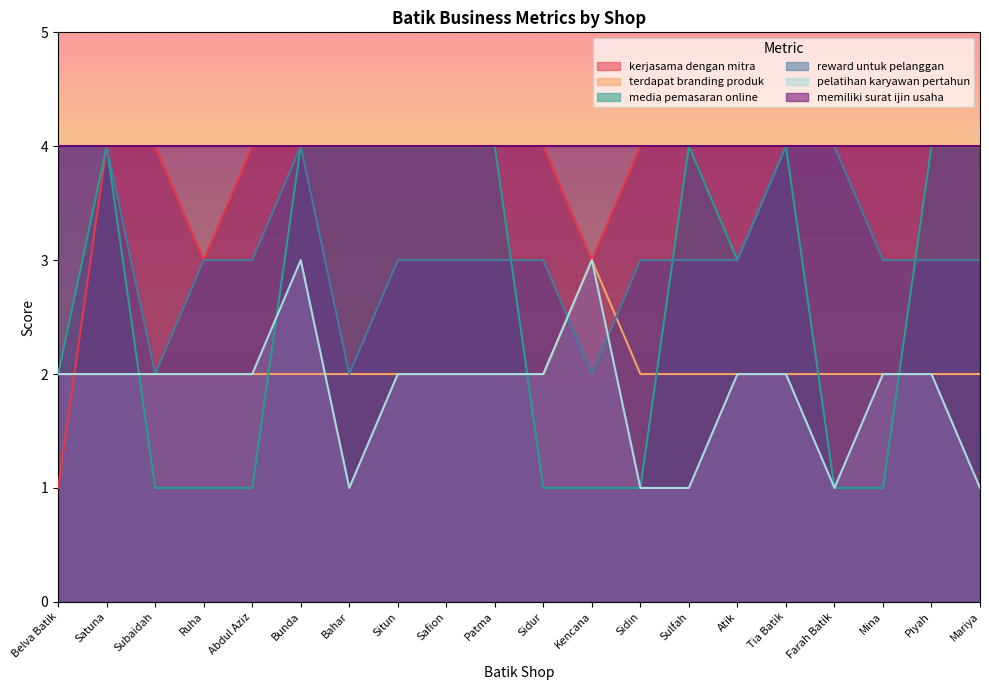

What is the label of the 14th point from the right?

Bahar